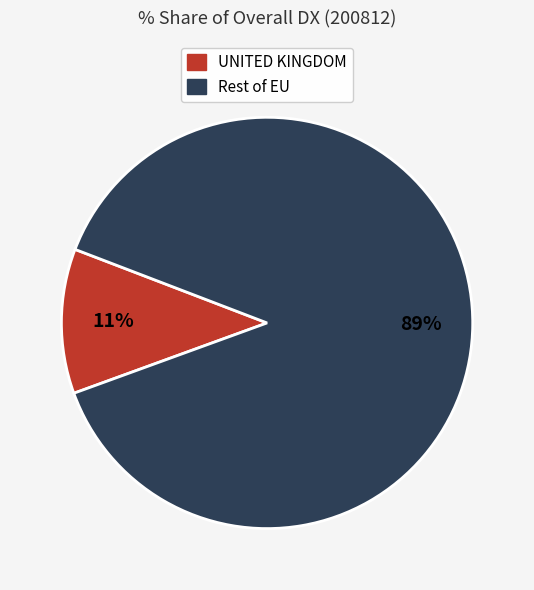

Combined, do Rest of EU and UNITED KINGDOM account for over 50%?

Yes